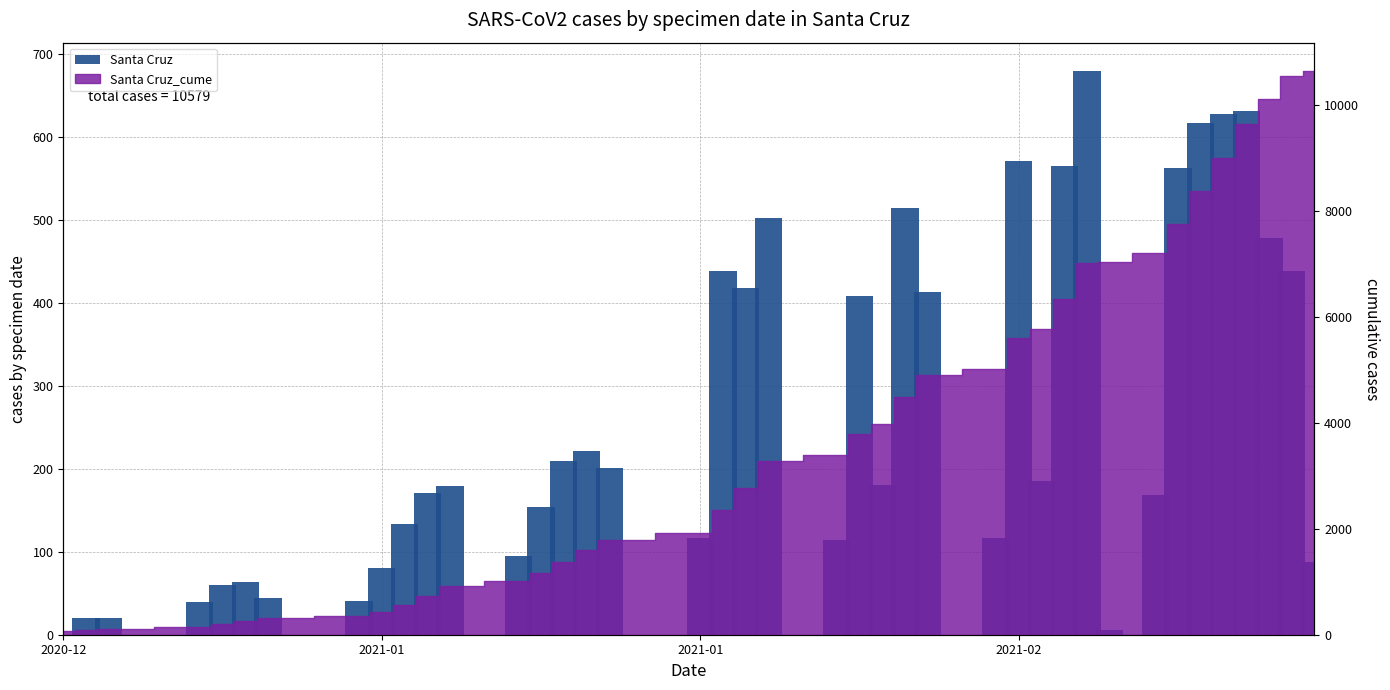

How many bars are there in total?

40